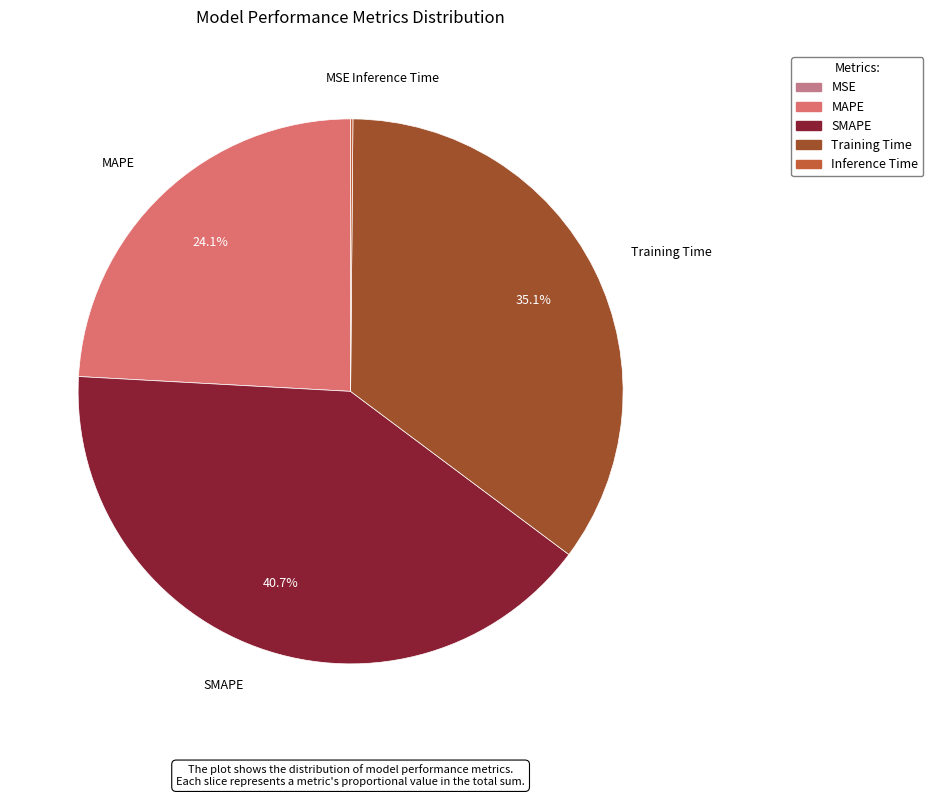

Which category has the biggest portion of the pie?

SMAPE